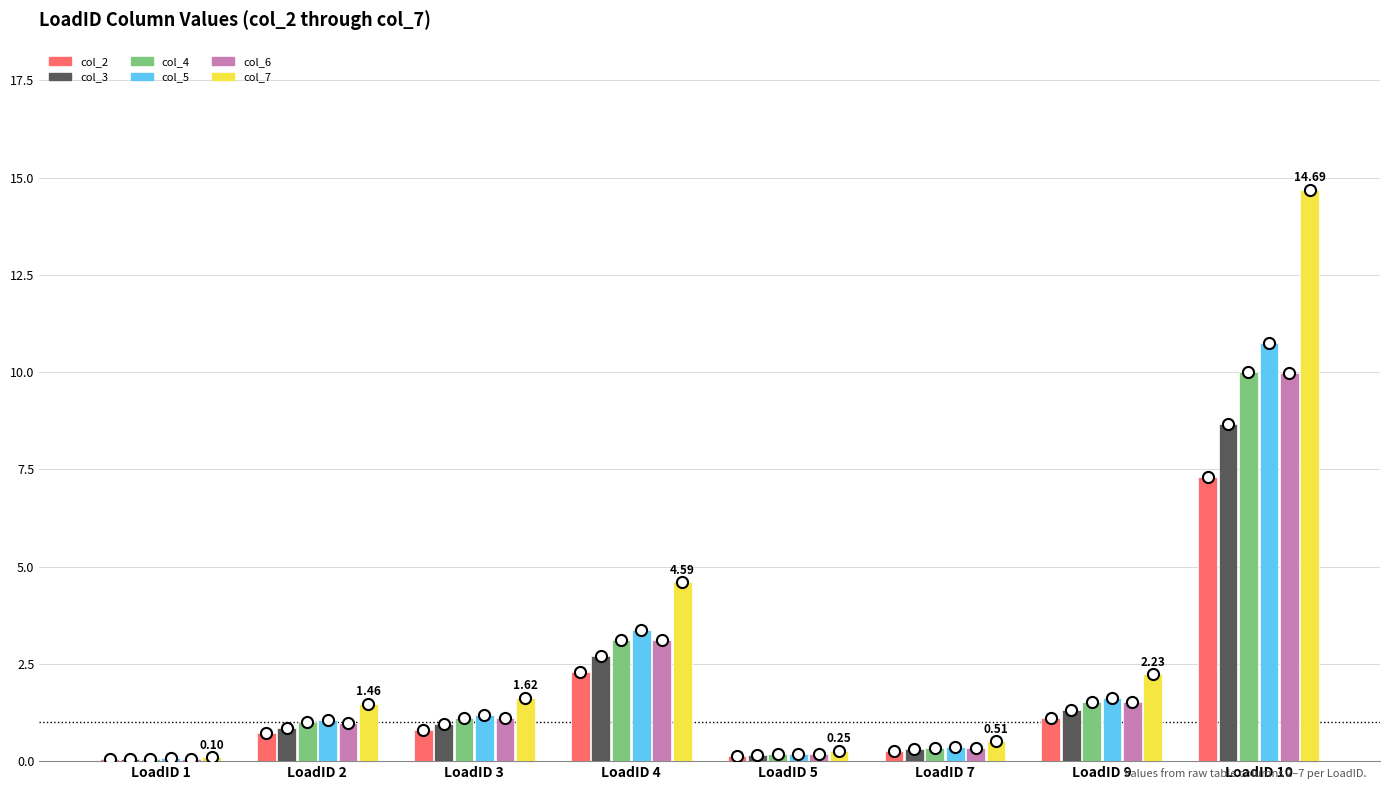

Between LoadID 3 and LoadID 9, which series saw the biggest shift?

col_7